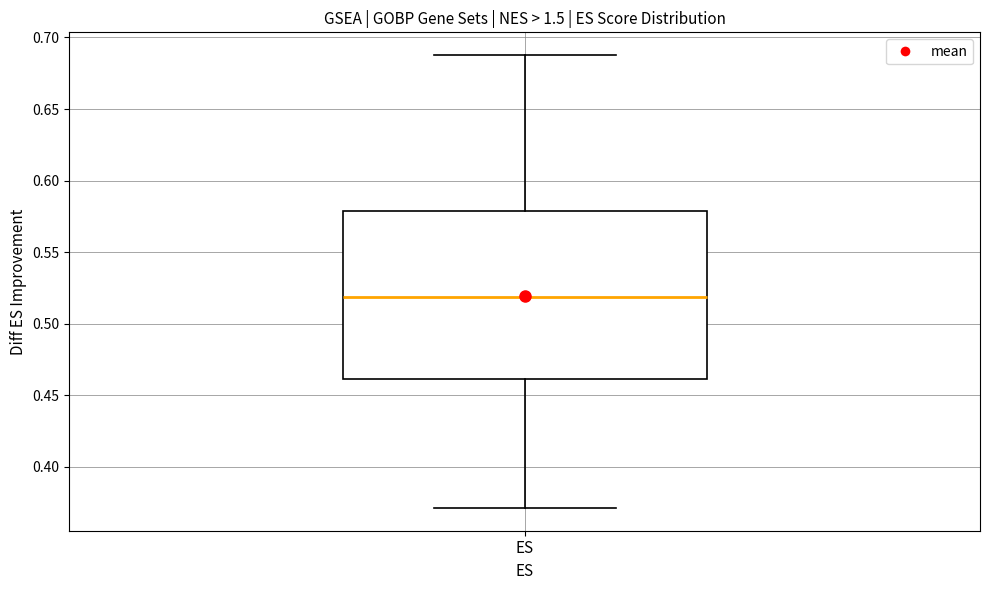

Transcribe this box plot: give where the median line is, the range the box spans, and where the two whiskers end, as read against the y-axis. The values are not printed on the chart, so give them approximately, as read against the axis.

median 0.52, box 0.46 to 0.58, whiskers 0.37 to 0.69